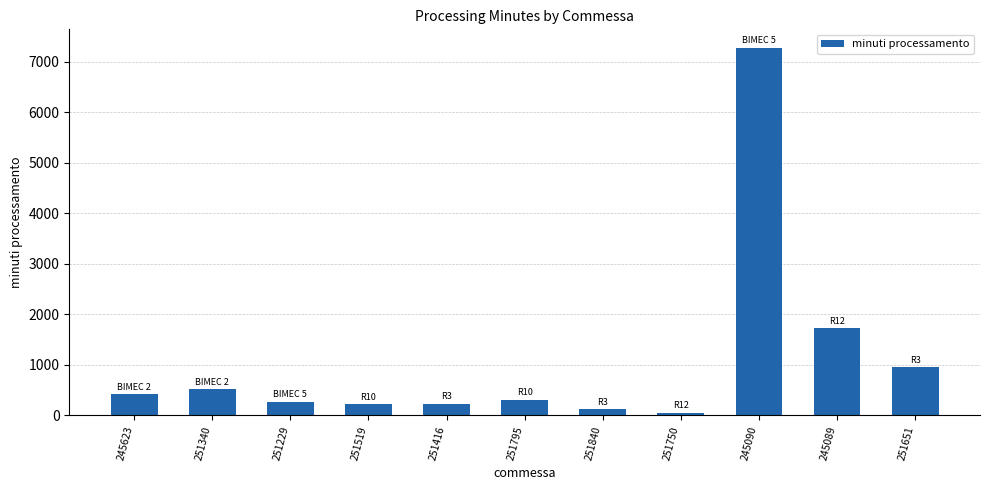

The chart shows a value of 263.9 at 251229. True or false?

True